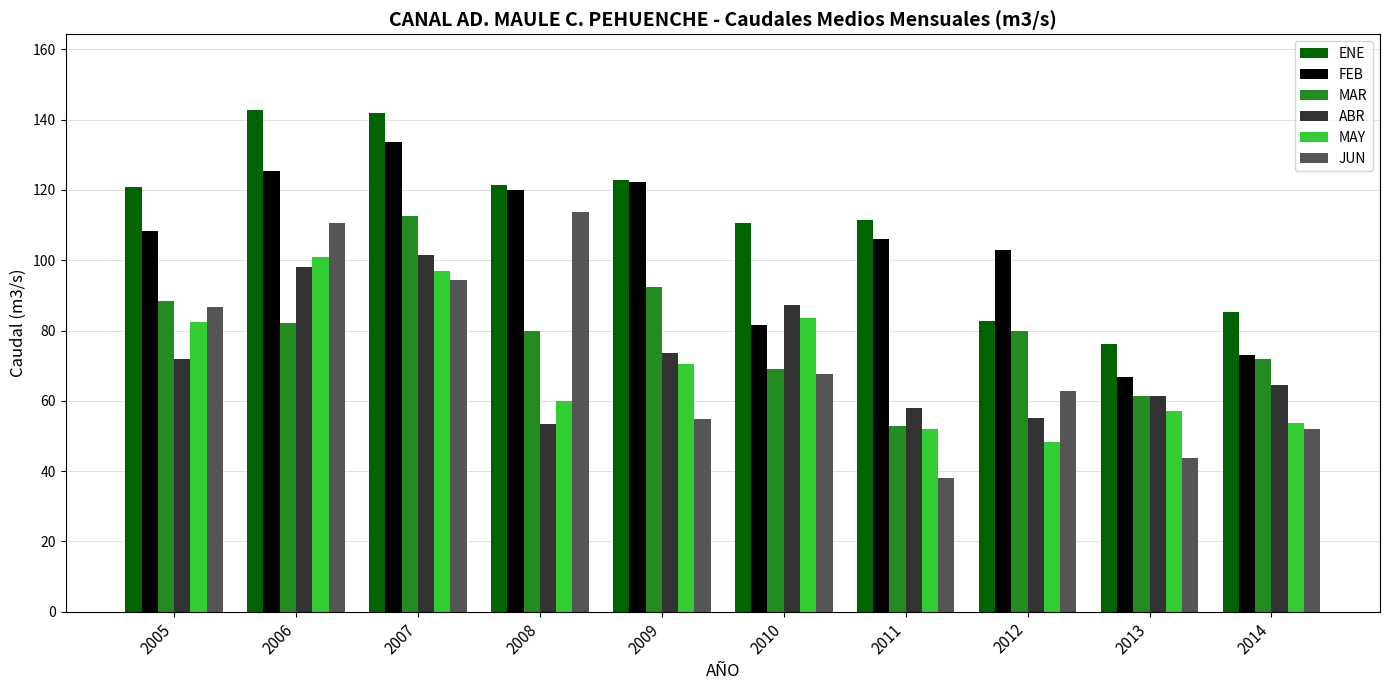

At how many categories does at least one series exceed 71?

10